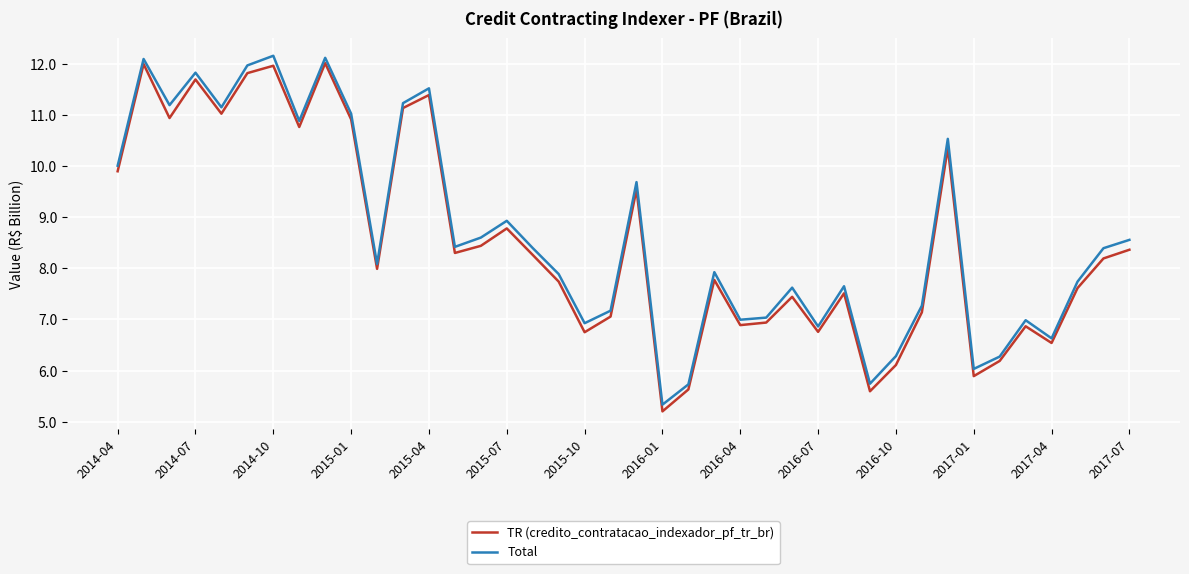

What is the minimum value for Total?

5.3